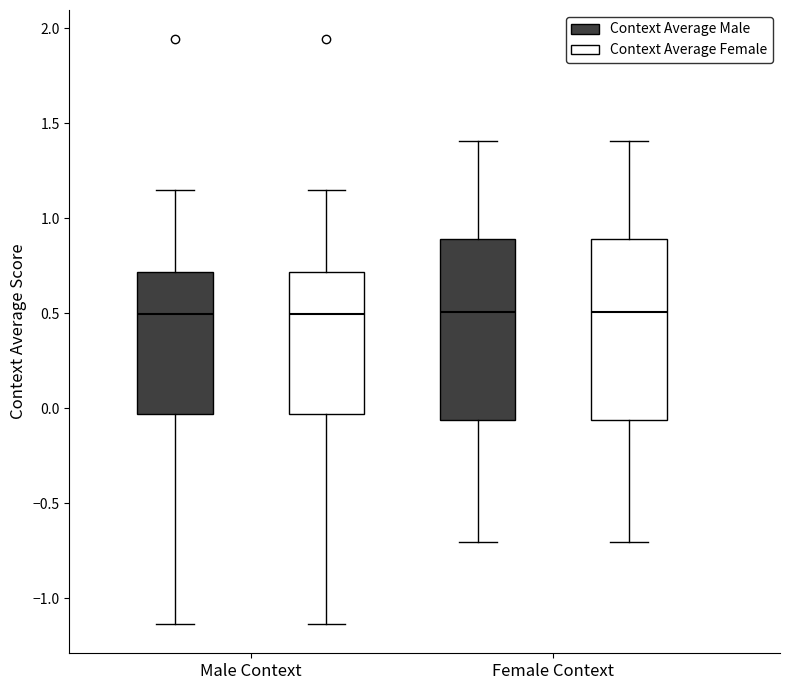

Reading left to right, read every box against the y-axis: the position of its median line, the range the box covers, and the ends of its whiskers. The values are not printed on the chart, so give them approximately, as read against the axis.

Male Context (Context Average Male): median 0.50, box -0.05 to 0.70, whiskers -1.15 to 1.15
Male Context (Context Average Female): median 0.50, box -0.05 to 0.70, whiskers -1.15 to 1.15
Female Context (Context Average Male): median 0.50, box -0.05 to 0.90, whiskers -0.70 to 1.40
Female Context (Context Average Female): median 0.50, box -0.05 to 0.90, whiskers -0.70 to 1.40